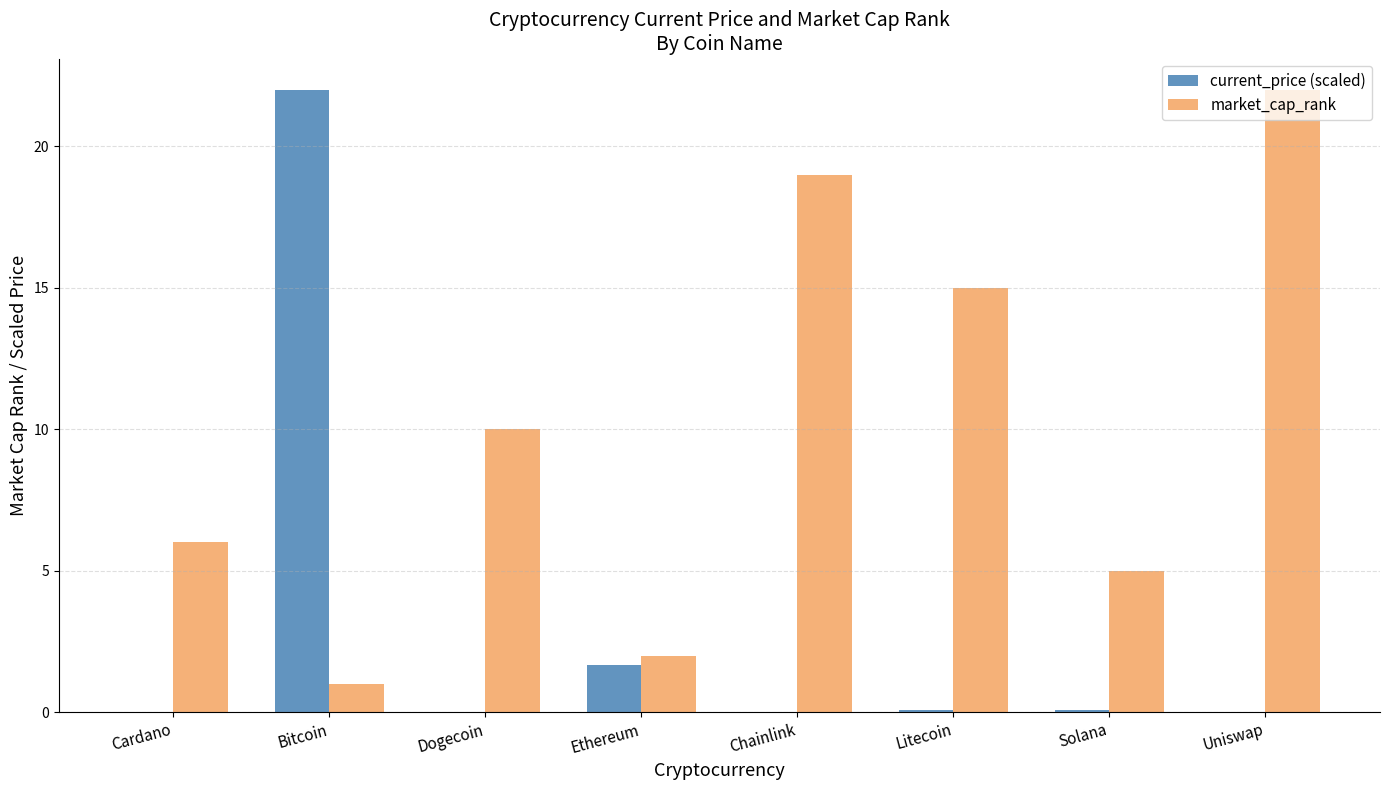

Between Litecoin and Uniswap, which series saw the biggest shift?

market_cap_rank